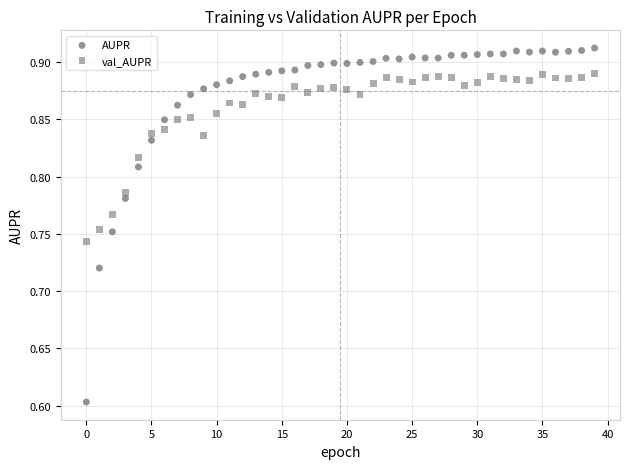

Which series contains the lowest Y value?

AUPR